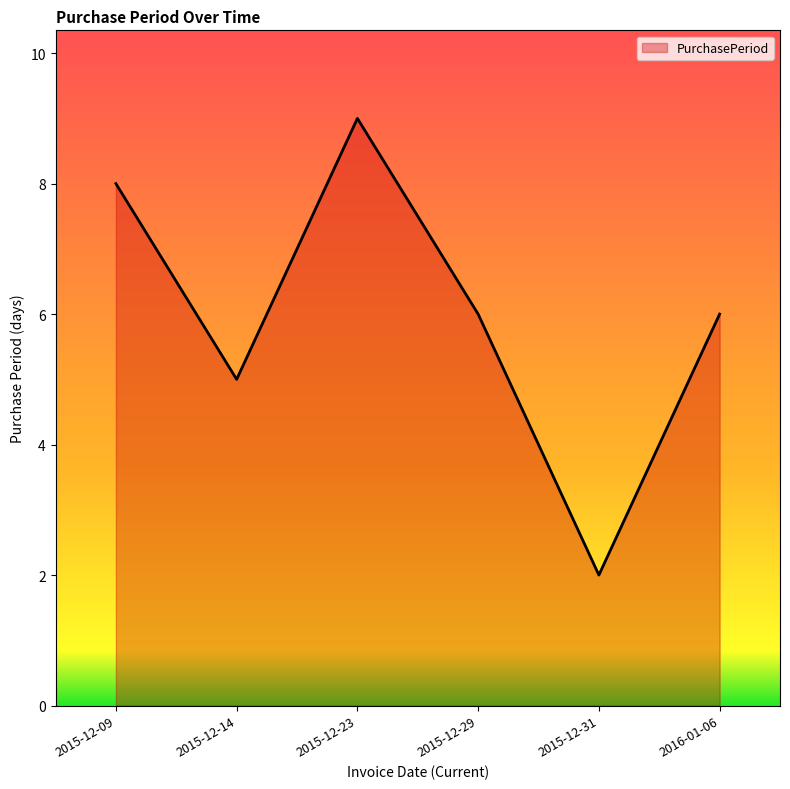

What is the difference between the second highest and minimum values?

6